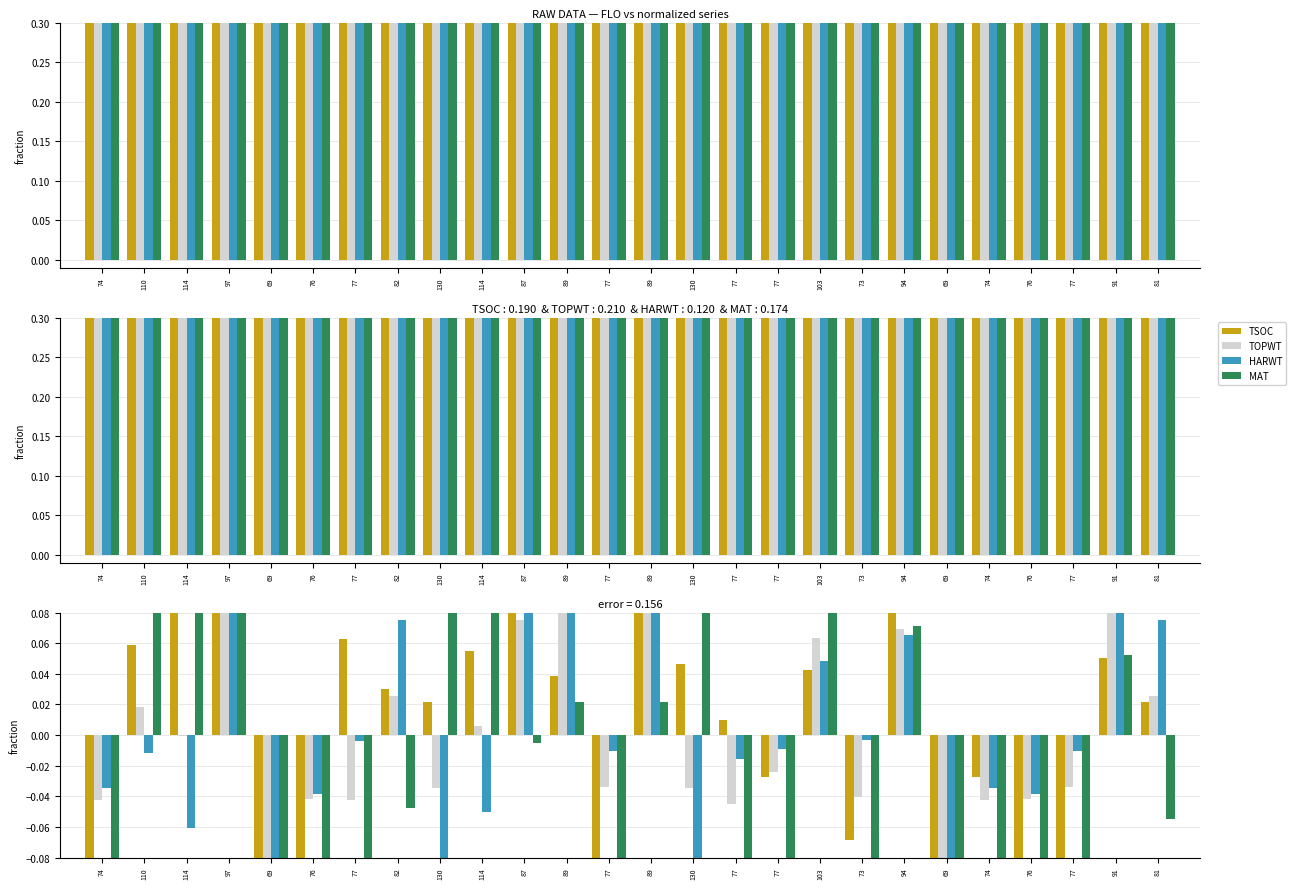

Are the bars grouped side by side (vs. stacked)?

Yes